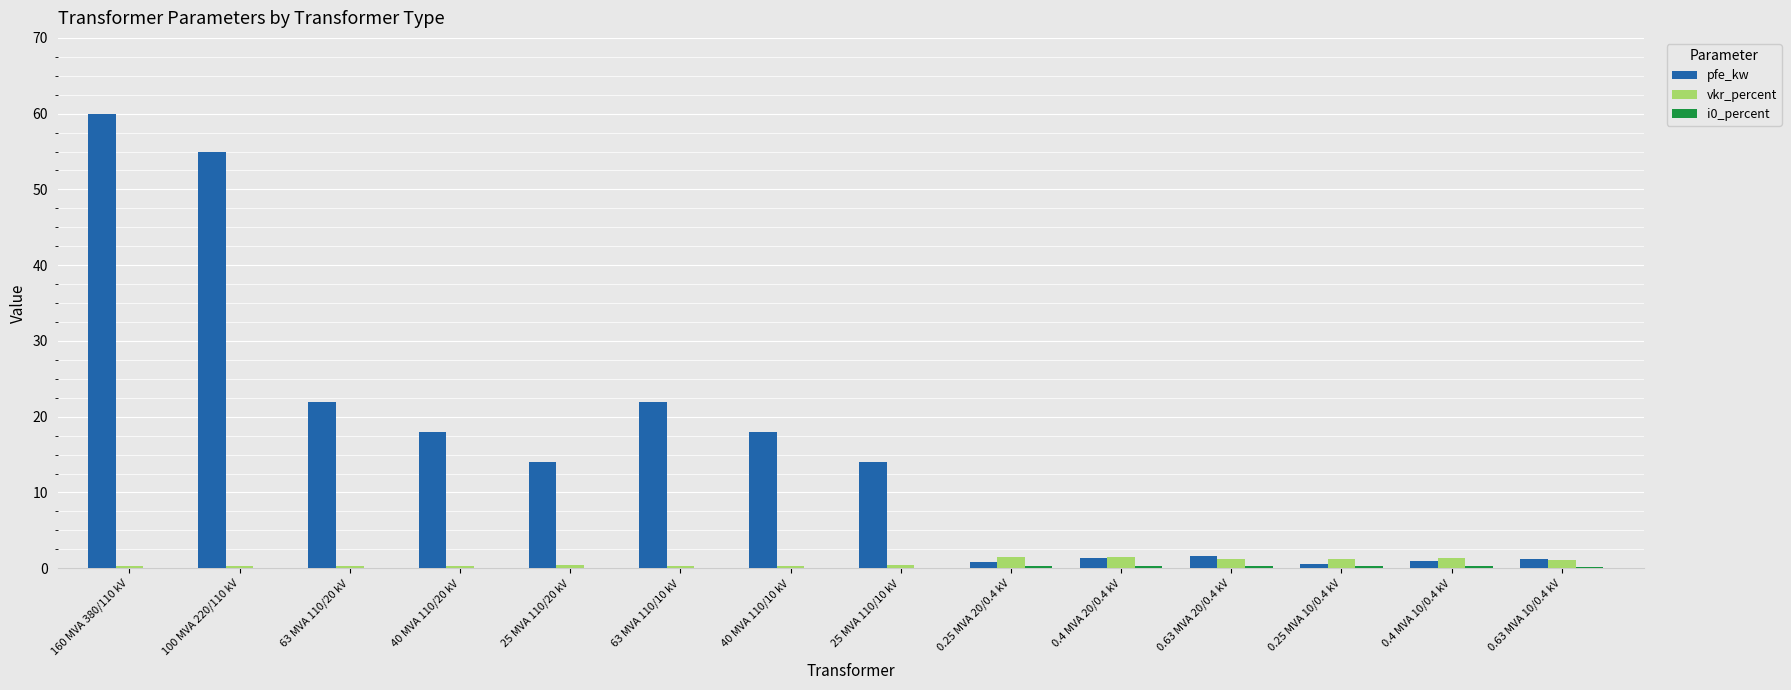

Is it true that pfe_kw equals 14.0 at 25 MVA 110/10 kV?

True